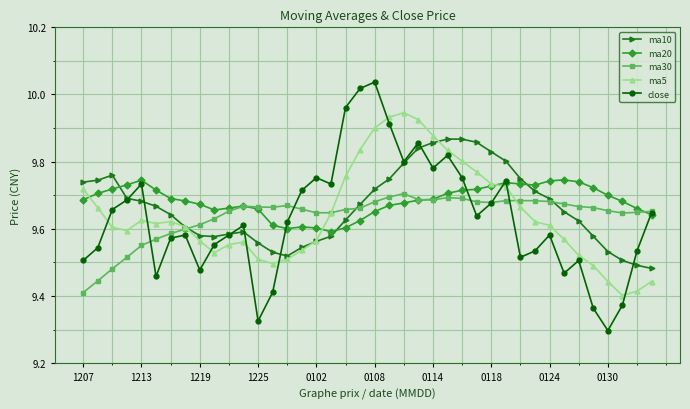

Is this an area chart (filled region under the line)?

No